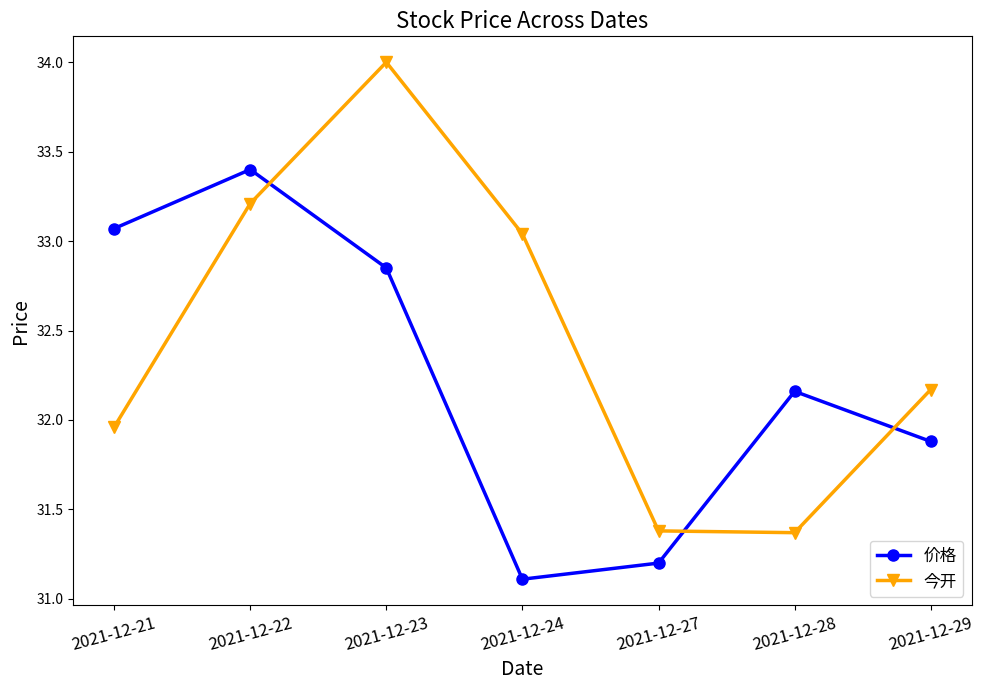

Where do 价格 and 今开 first cross each other?

2021-12-22 and 2021-12-23